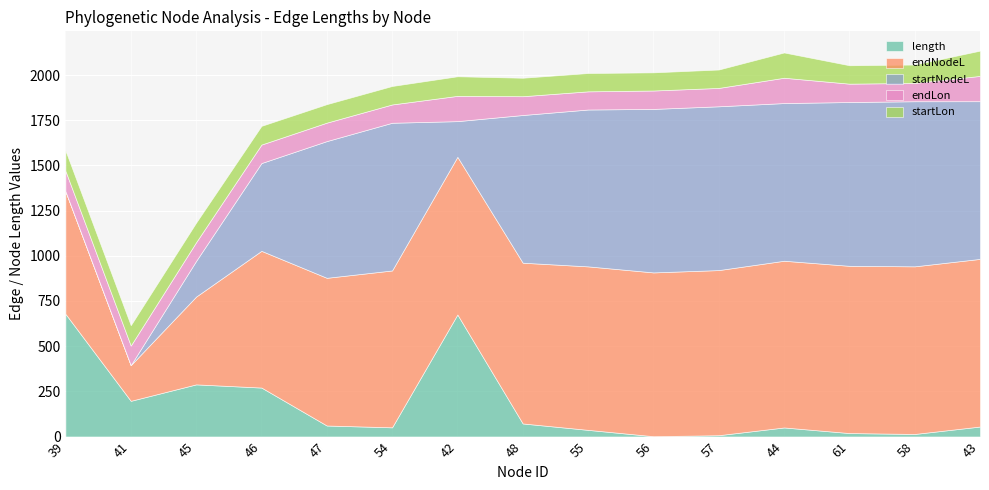

Between 43 and 61, which is larger?

43